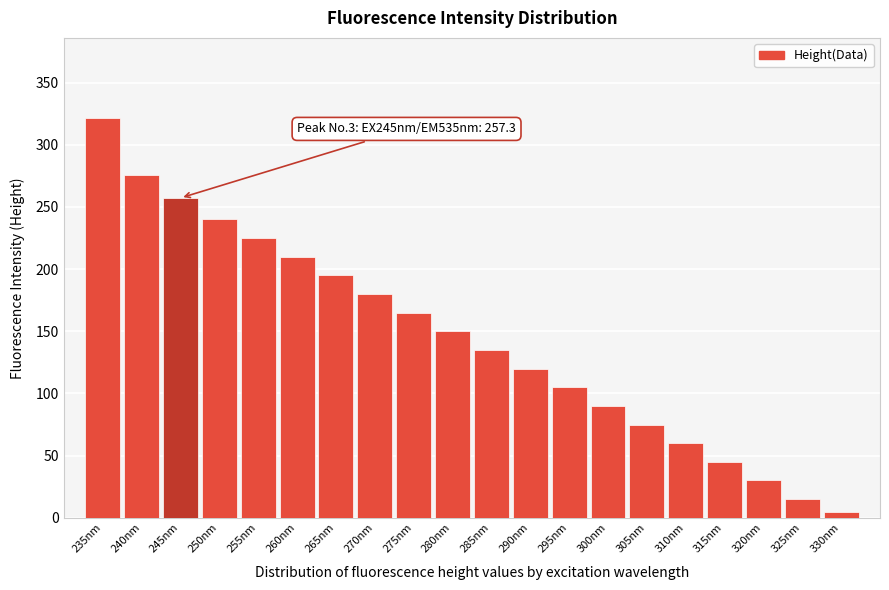

Reading left to right, what are all the values shown in this chart?

235nm=321.7	240nm=275.5	245nm=257.3	250nm=240.0	255nm=225.0	260nm=210.0	265nm=195.0	270nm=180.0	275nm=165.0	280nm=150.0	285nm=135.0	290nm=120.0	295nm=105.0	300nm=90.0	305nm=75.0	310nm=60.0	315nm=45.0	320nm=30.0	325nm=15.0	330nm=5.0